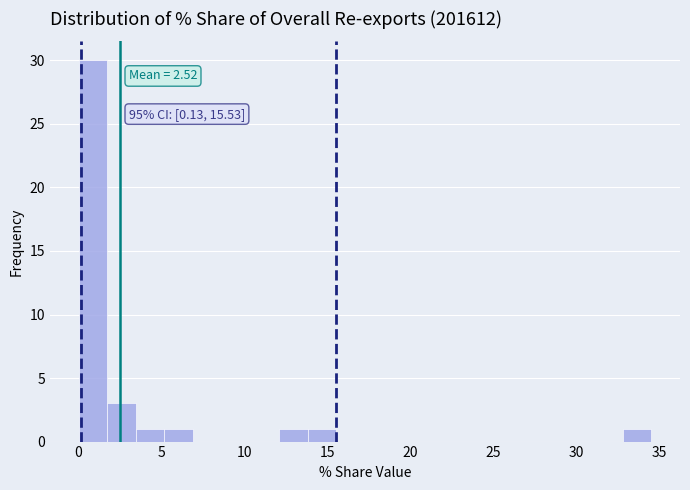

Read against the x-axis, roughly where is the centre of the tallest bar?

1.0